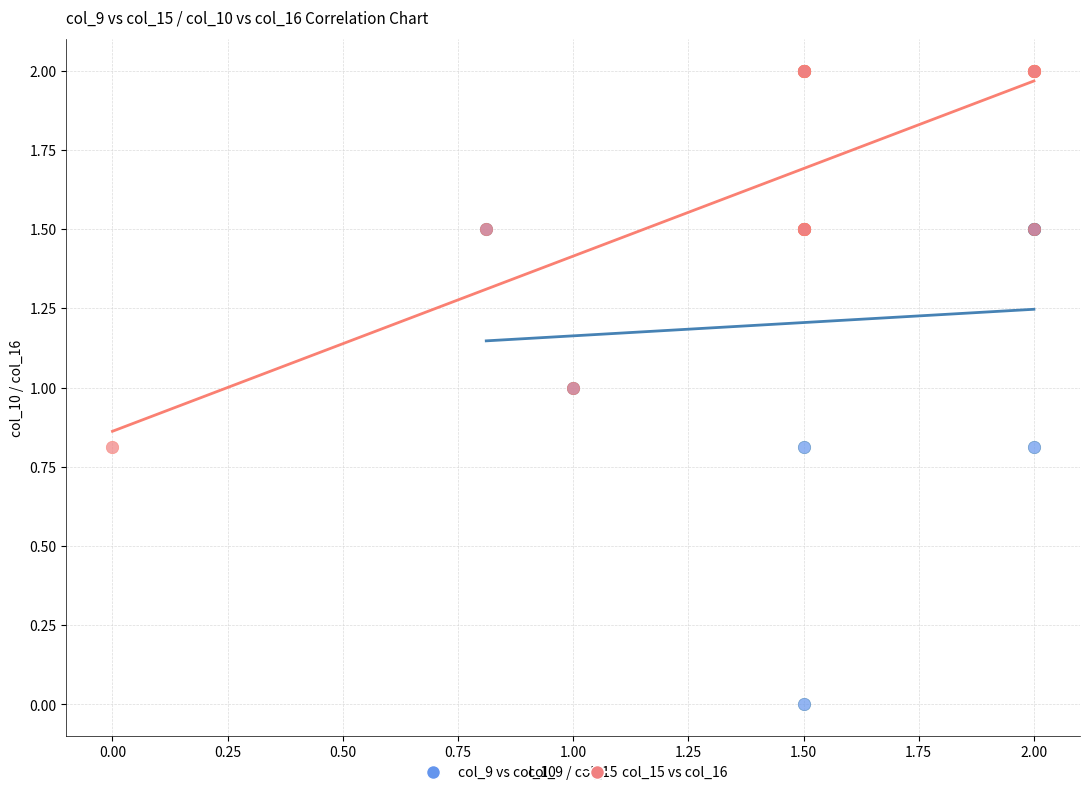

Which series reaches the minimum Y coordinate?

col_9 vs col_10